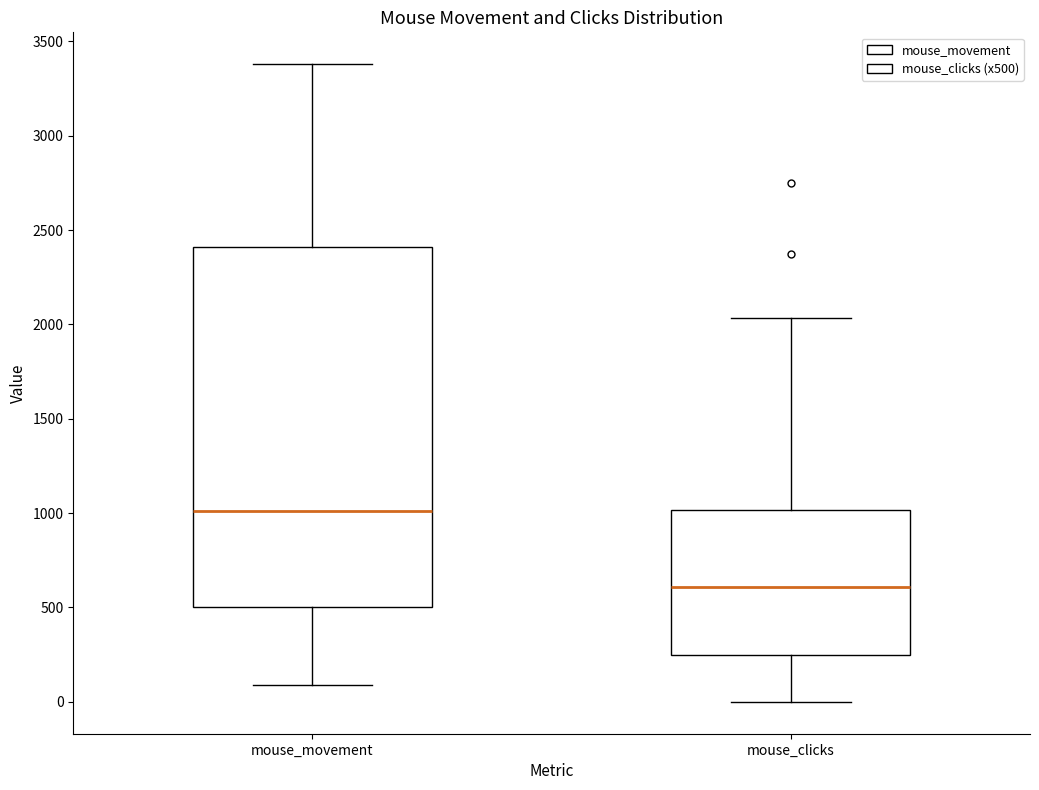

Which box has the lowest median line?

mouse_clicks